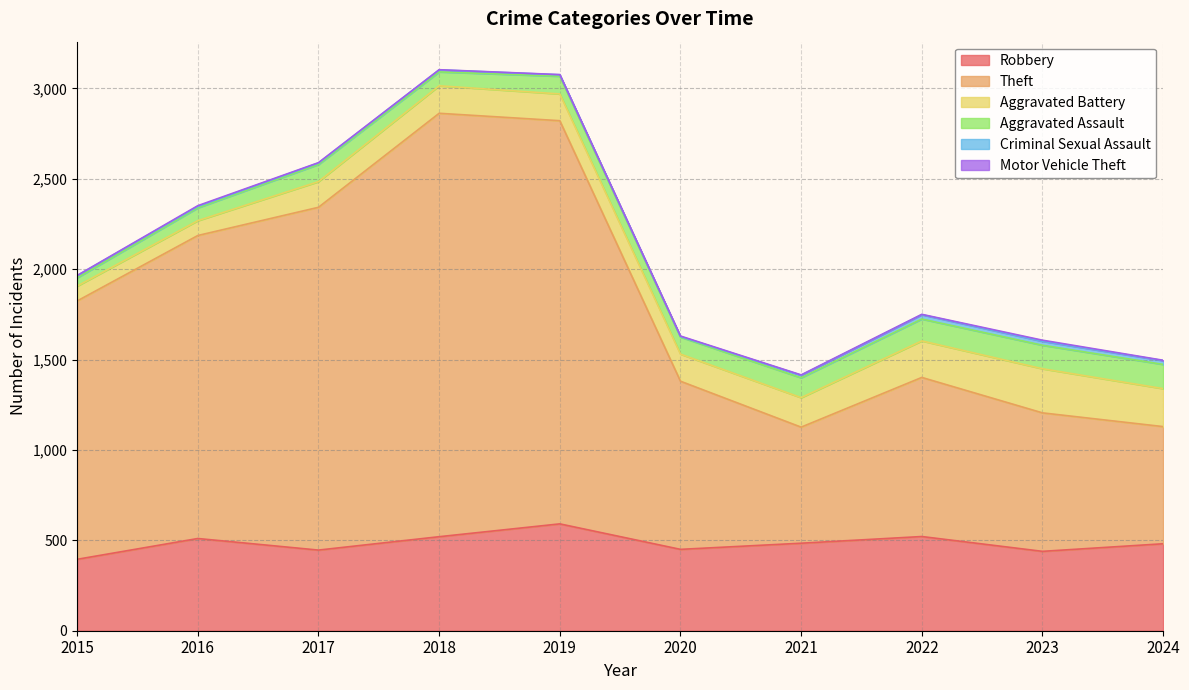

What is the sum of all Theft values?

13439